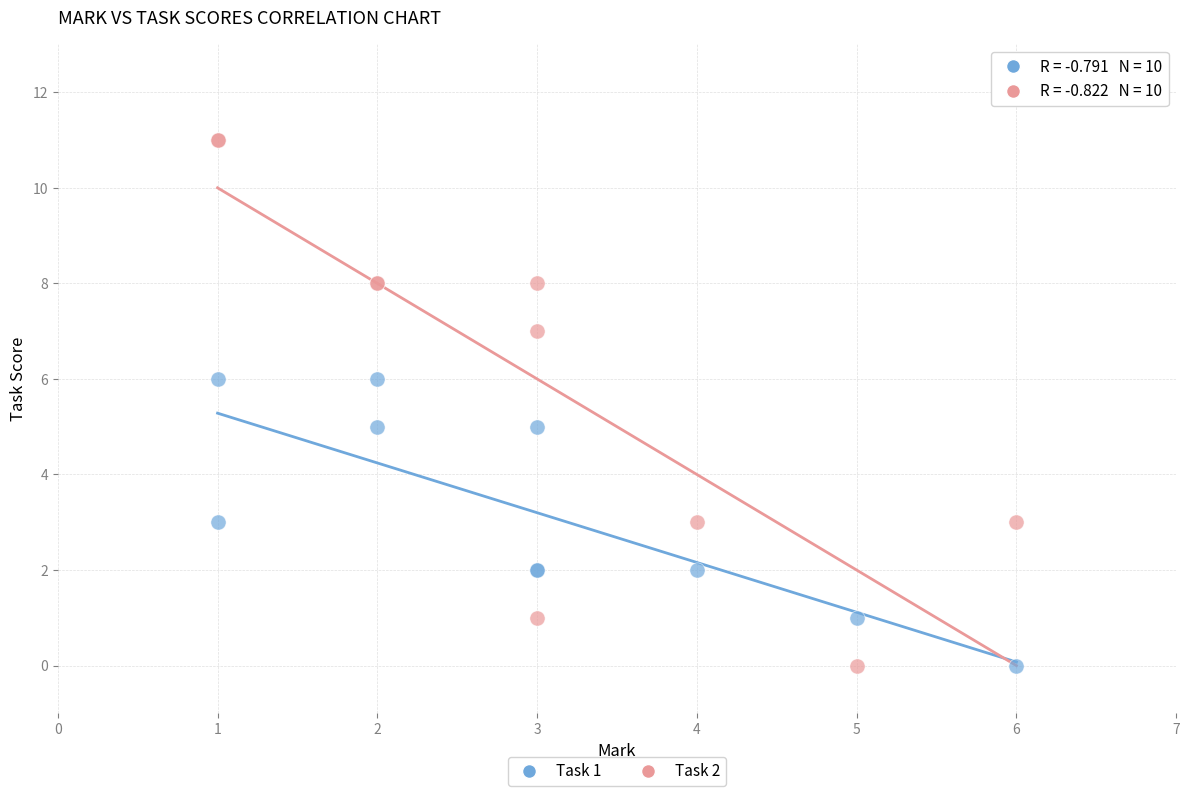

Which series reaches the maximum Y coordinate?

Task 2